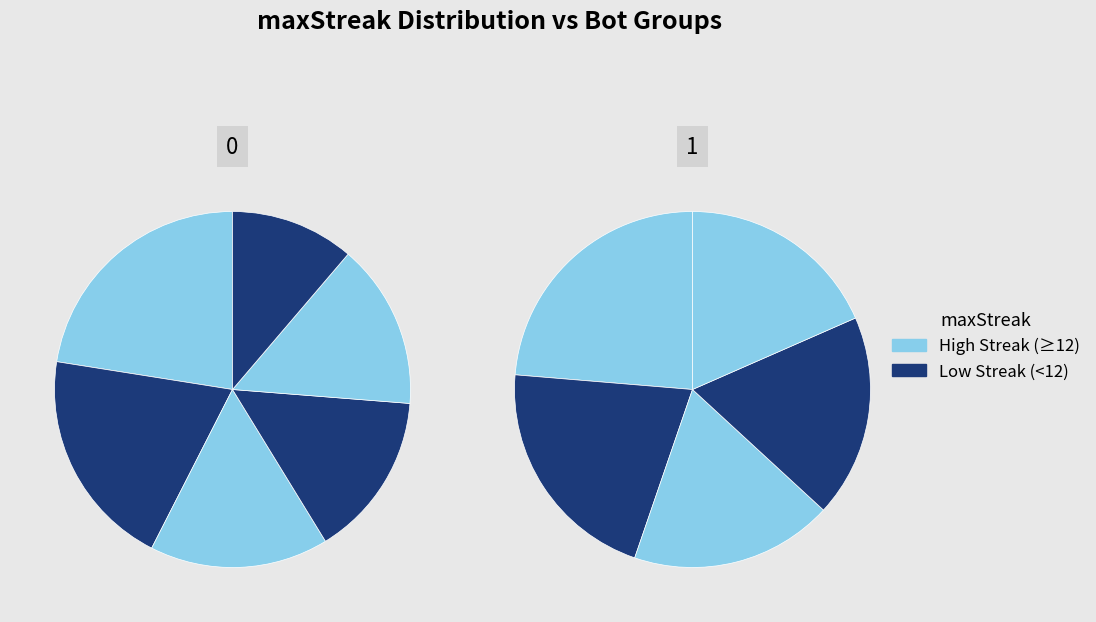

To the nearest percent, what portion does Bot 2 represent?

10%